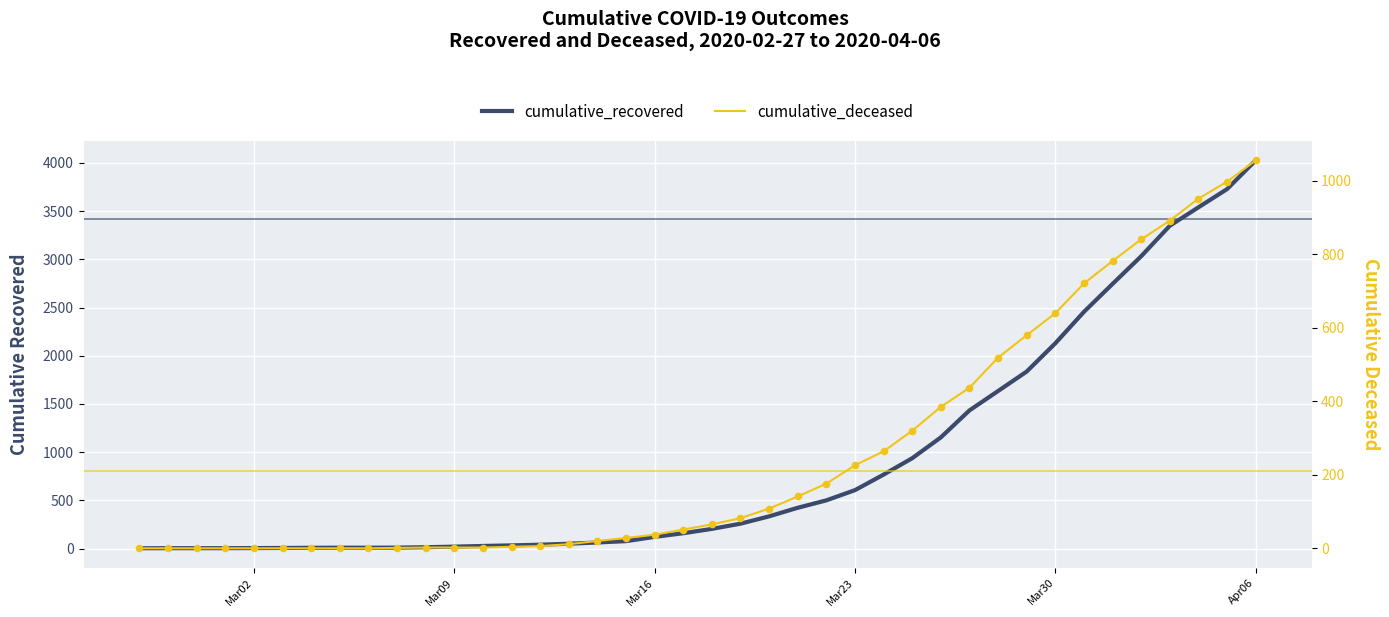

Is the value of cumulative_recovered at 37 greater than the value of cumulative_deceased at Apr06?

Yes